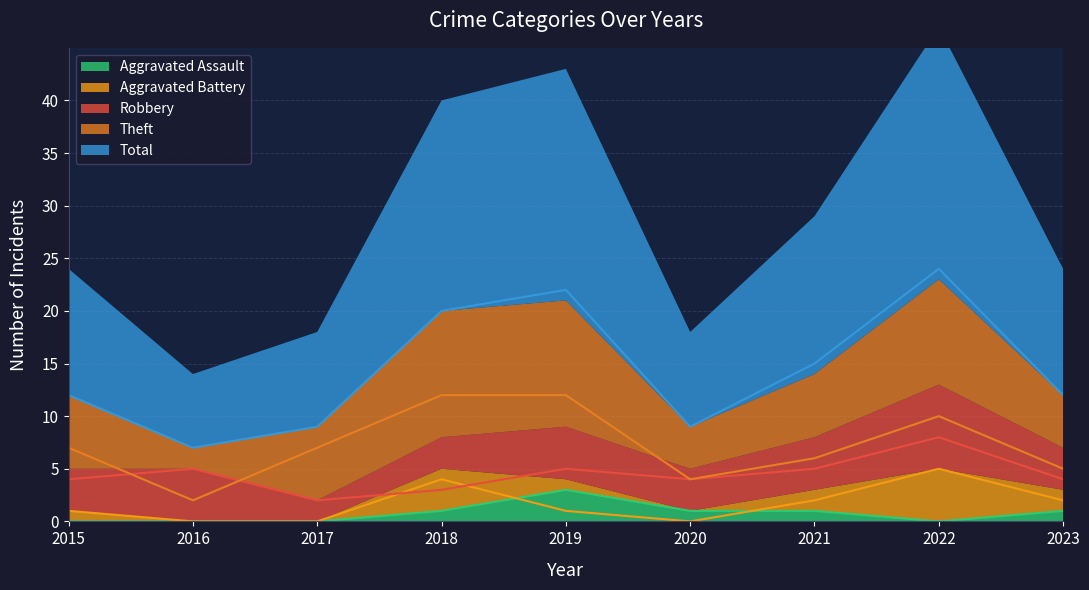

True or false: Theft has more than 2 points higher than both neighbors.

False